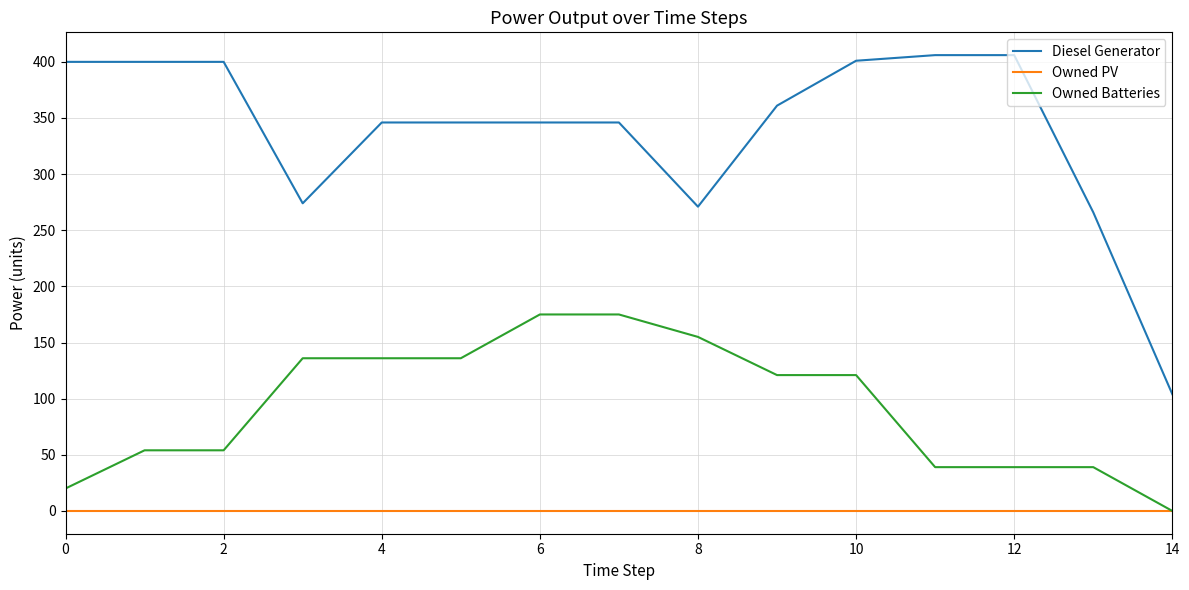

True or false: Owned PV and Diesel Generator intersect in this chart.

False